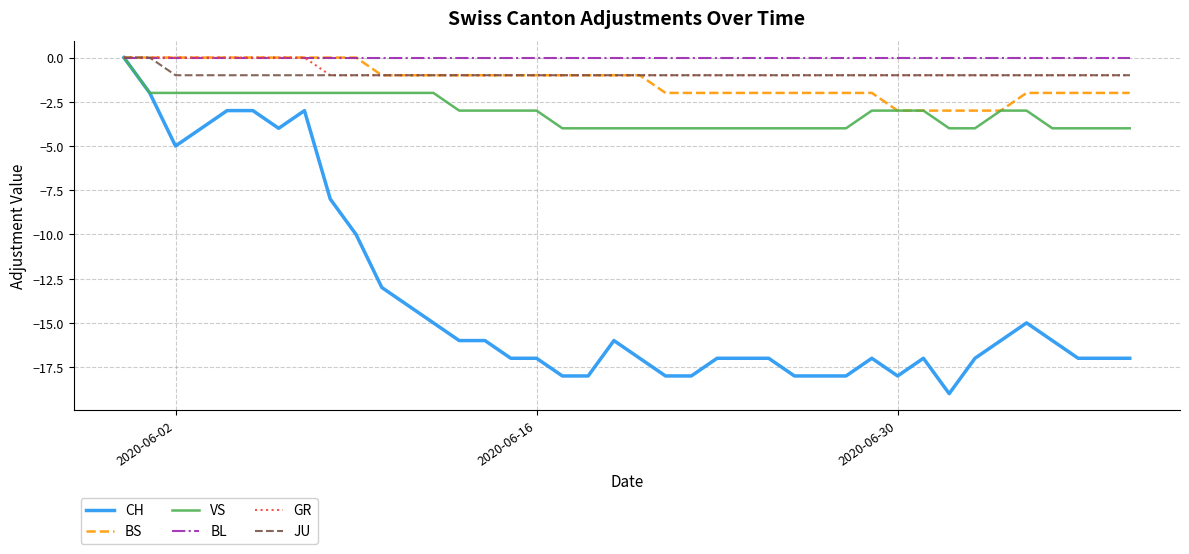

Does the chart have visible grid lines?

Yes